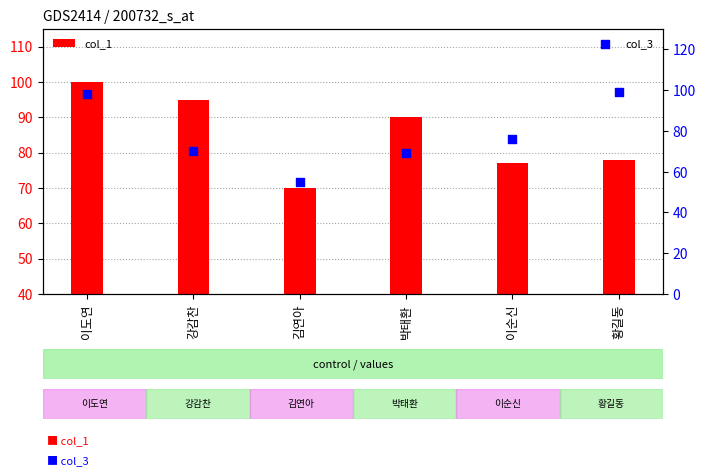

Which series has the widest spread of Y values?

col_3